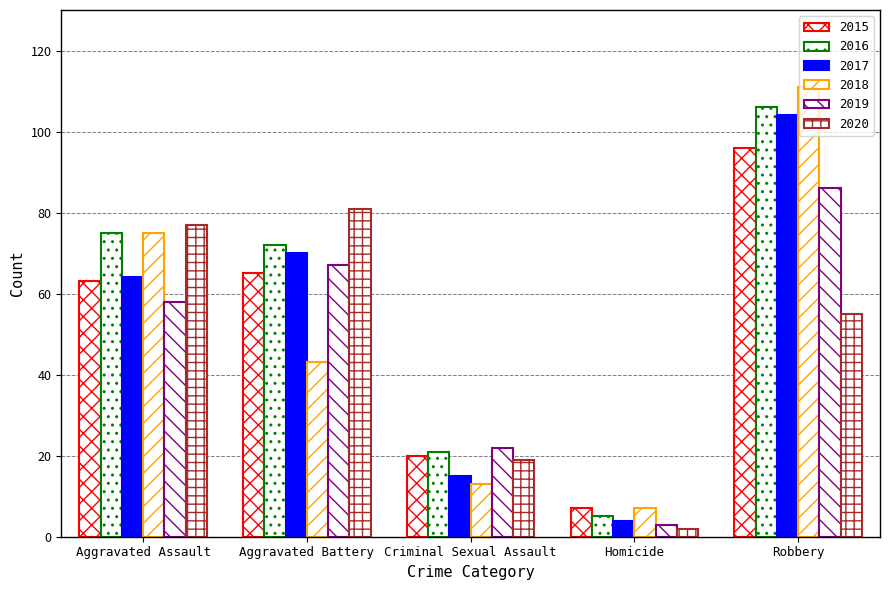

How many groups of bars are there?

5